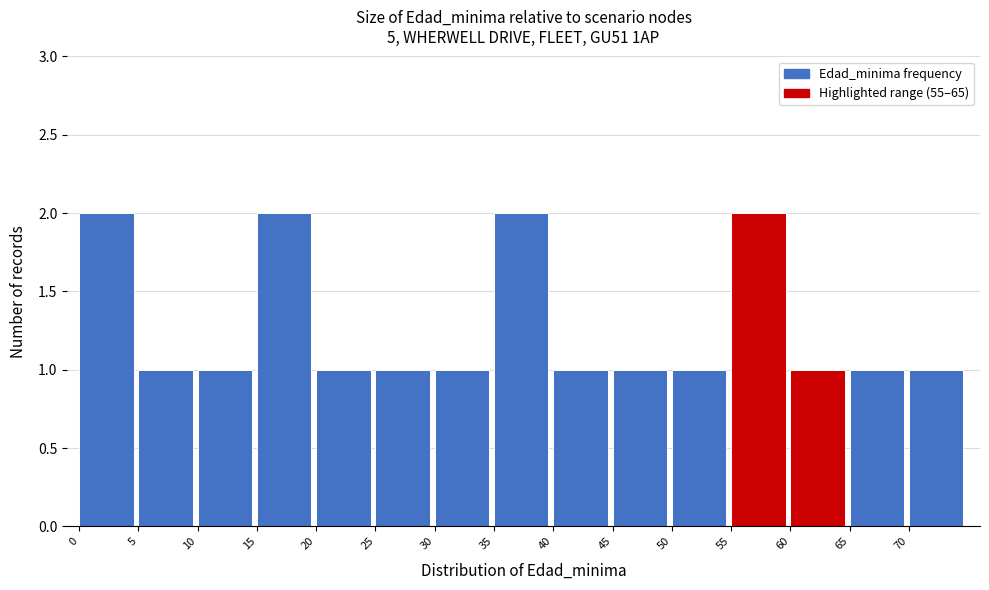

Reading left to right, list every bar in this chart as the range it spans on the x-axis followed by its height. The values are not printed on the chart, so give them approximately, as read against the axis.

0 to 5: 2
5 to 10: 1
10 to 15: 1
15 to 20: 2
20 to 25: 1
25 to 30: 1
30 to 35: 1
35 to 40: 2
40 to 45: 1
45 to 50: 1
50 to 55: 1
55 to 60: 2
60 to 65: 1
65 to 70: 1
70 to 75: 1